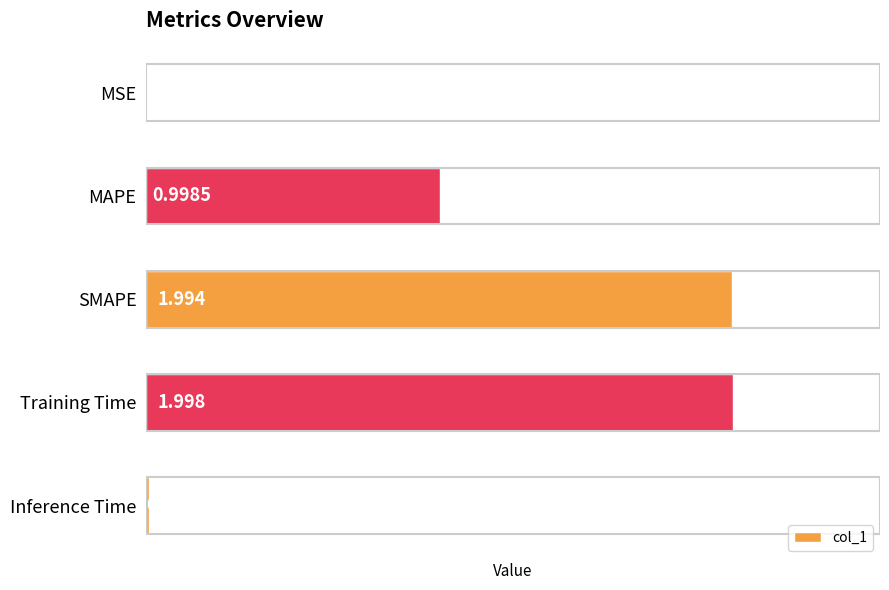

At which label is the value closest to 0?

MSE